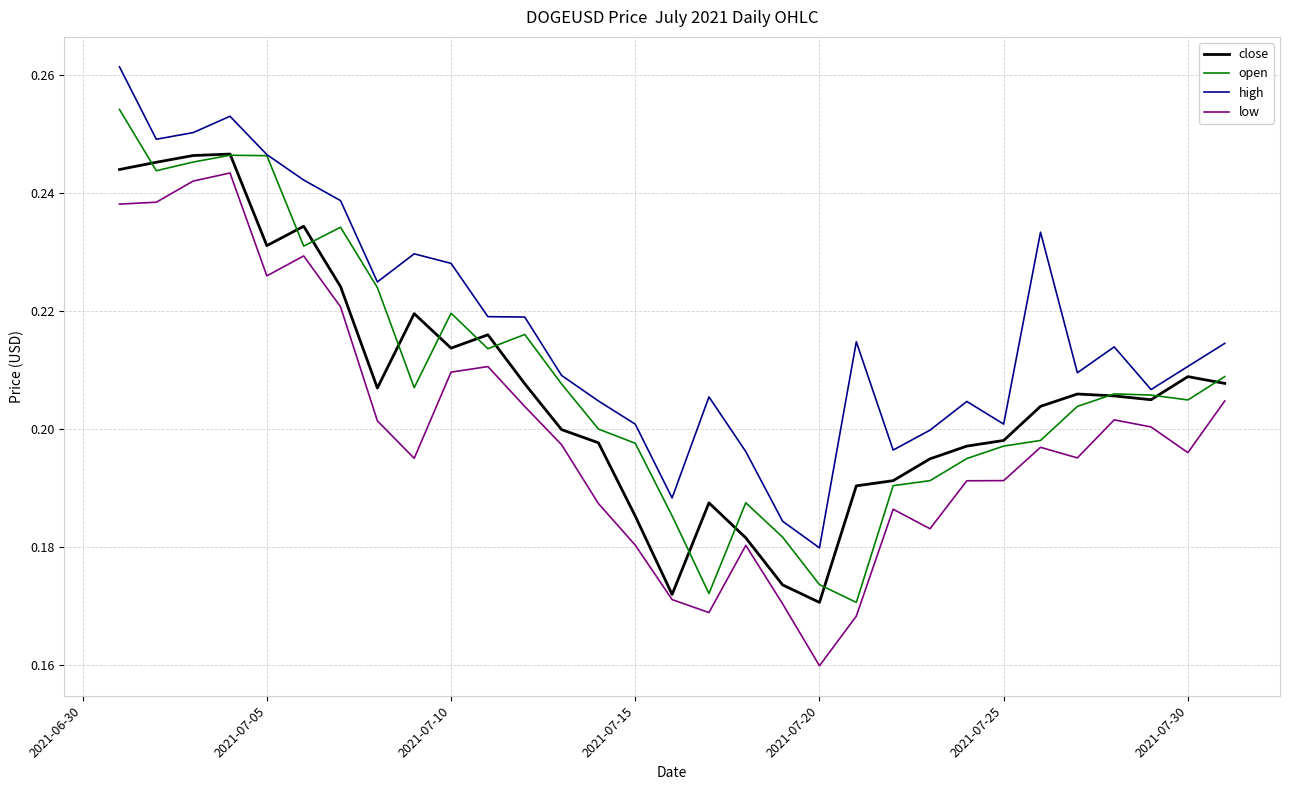

Which series has the largest total across all categories?

high